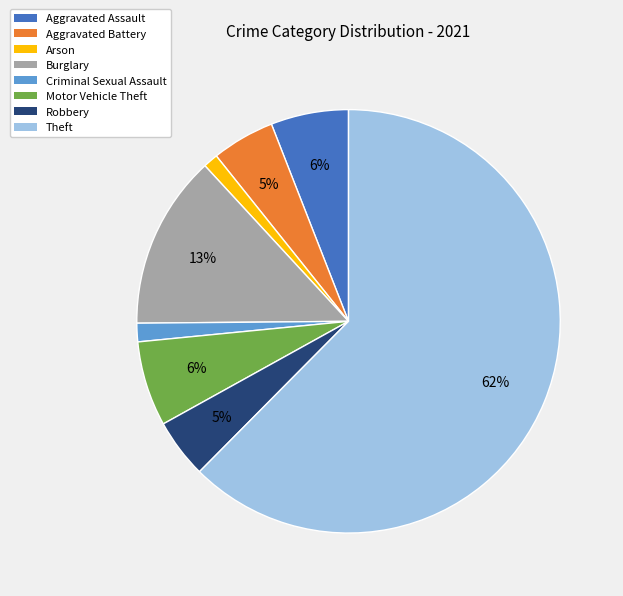

Which category has the biggest portion of the pie?

Theft